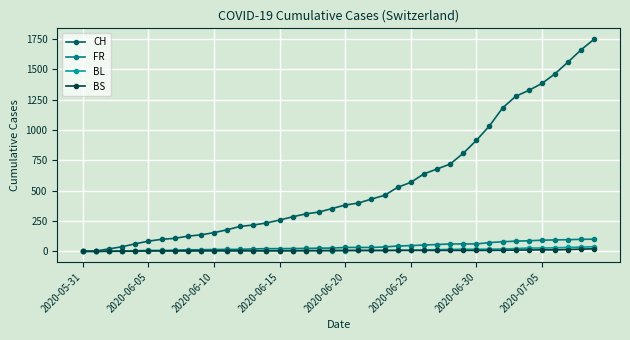

What is the difference between the maximum and second lowest values in the CH series?

1749